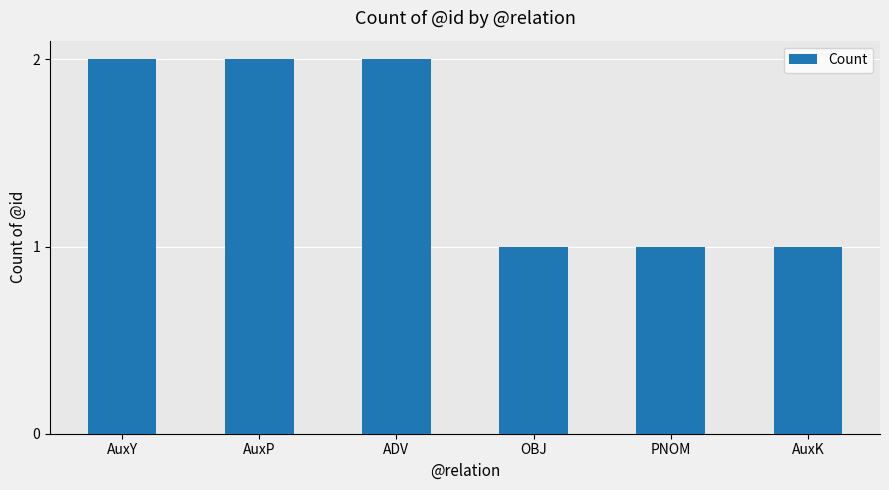

What is the difference between the maximum and minimum values?

1